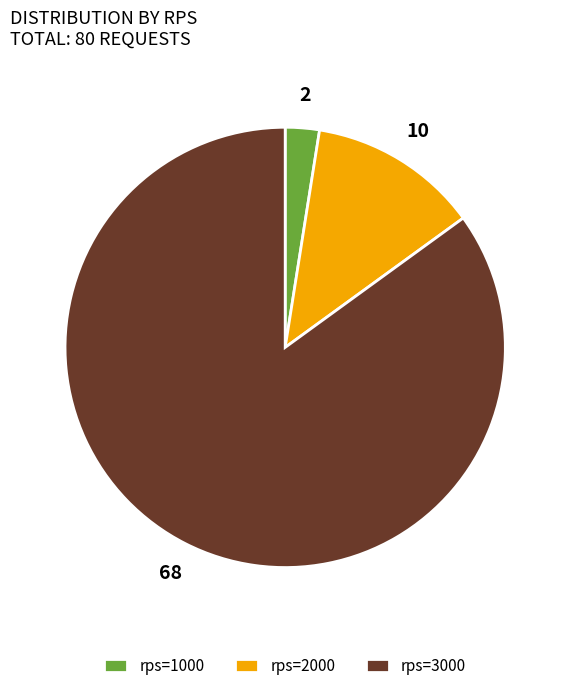

Count the number of slices in the pie.

3